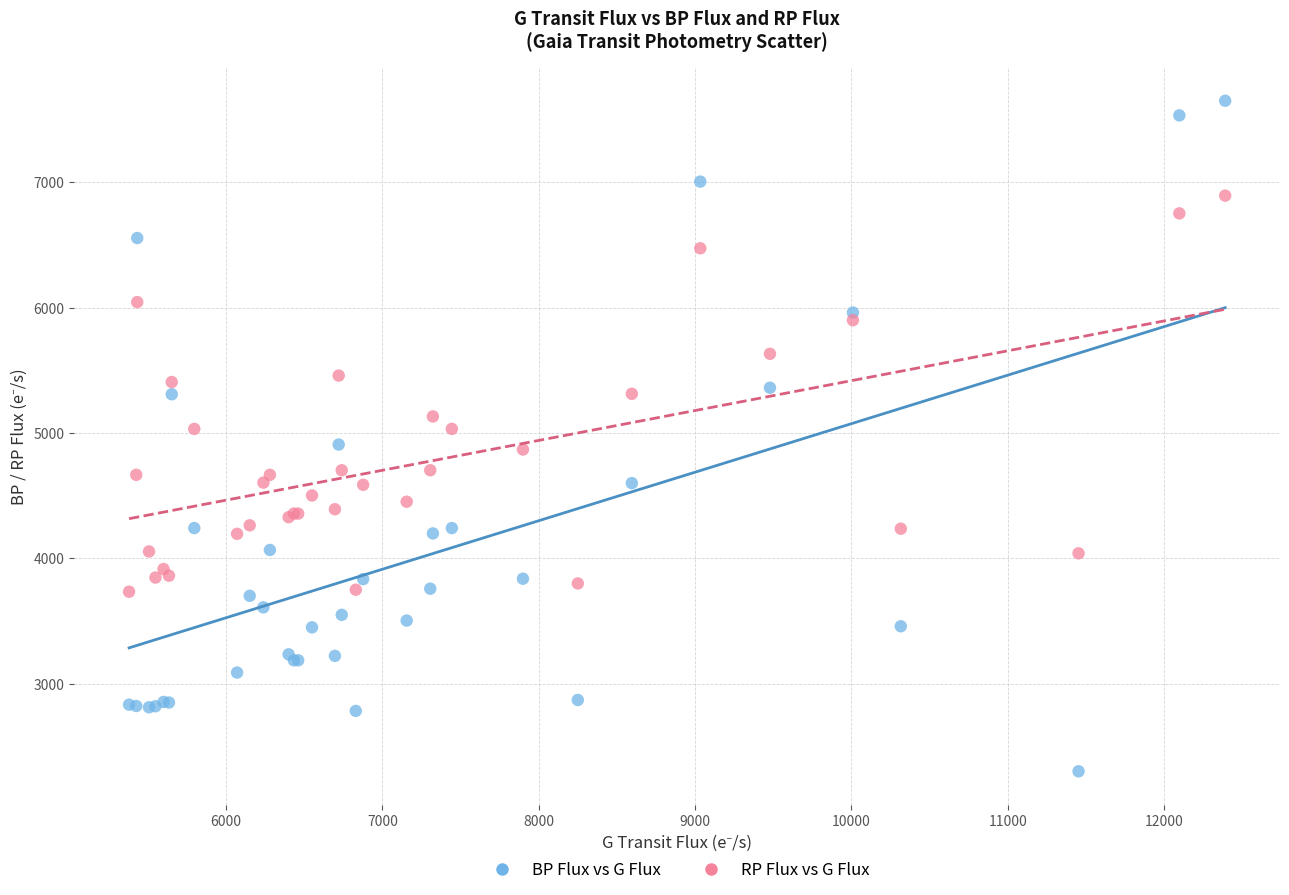

Which series contains the highest Y value?

BP Flux vs G Flux